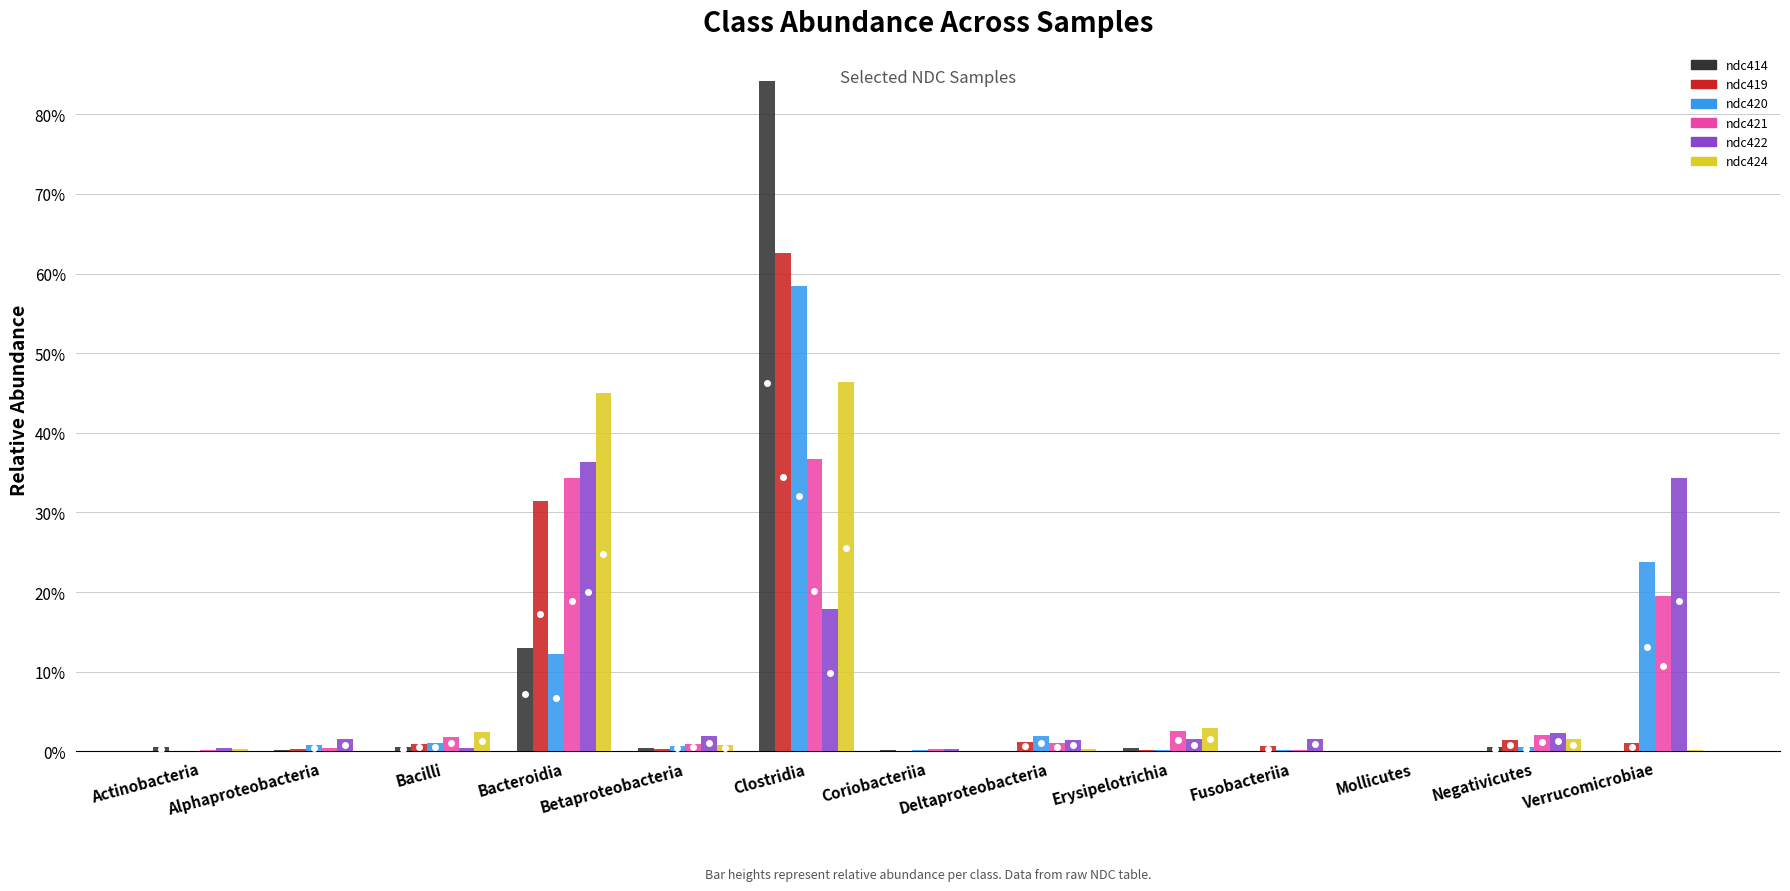

Which series has the largest total across all categories?

ndc422